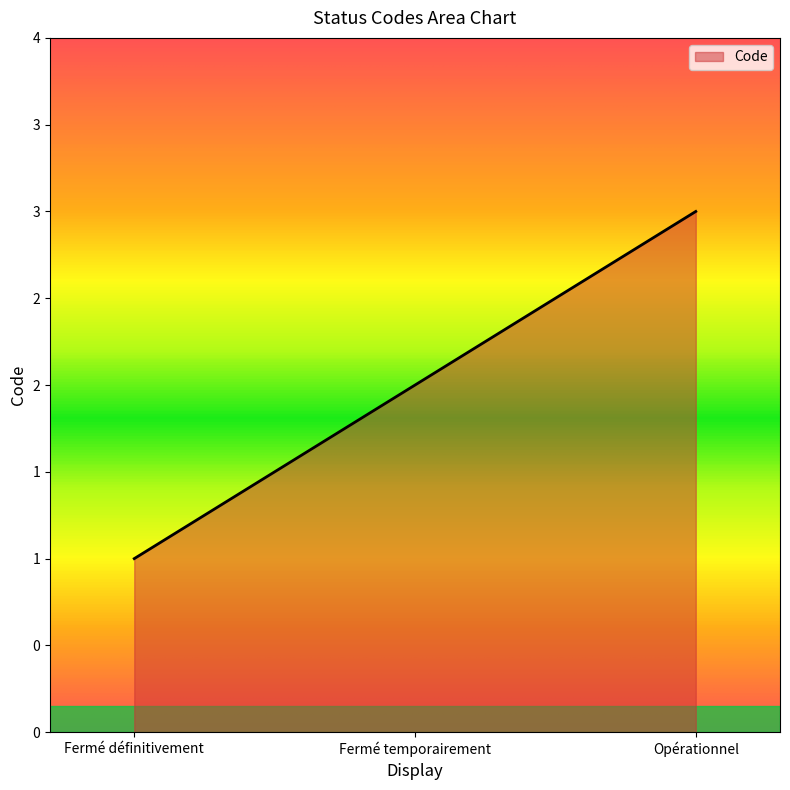

Rank the categories by value from highest to lowest.

Opérationnel, Fermé temporairement, Fermé définitivement